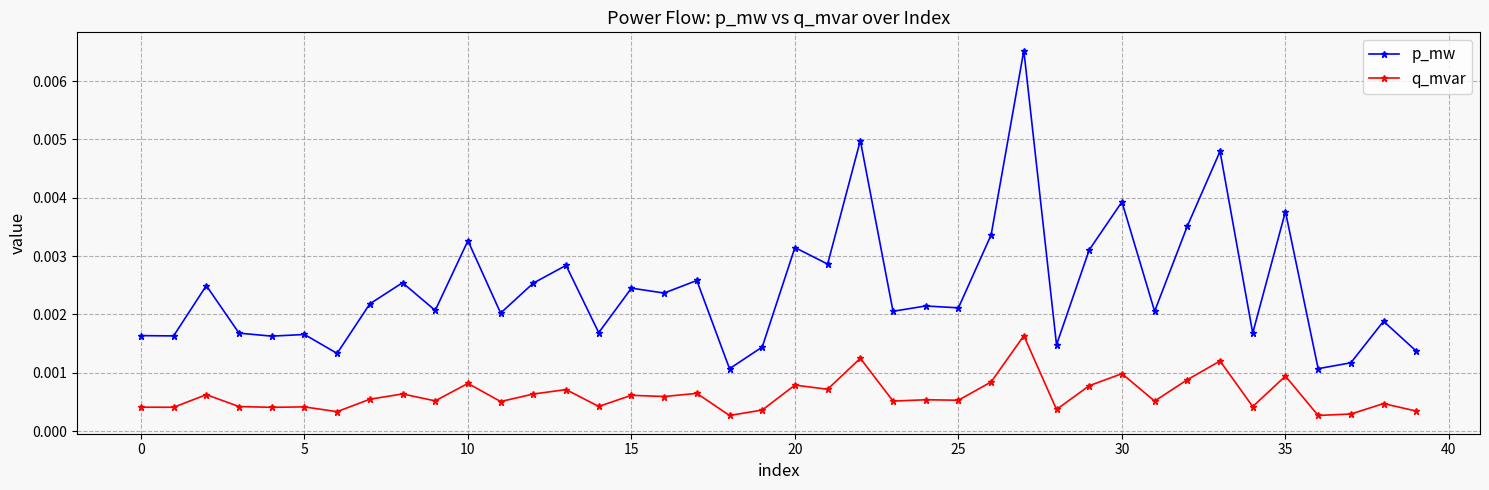

Which series has the widest spread of values?

p_mw